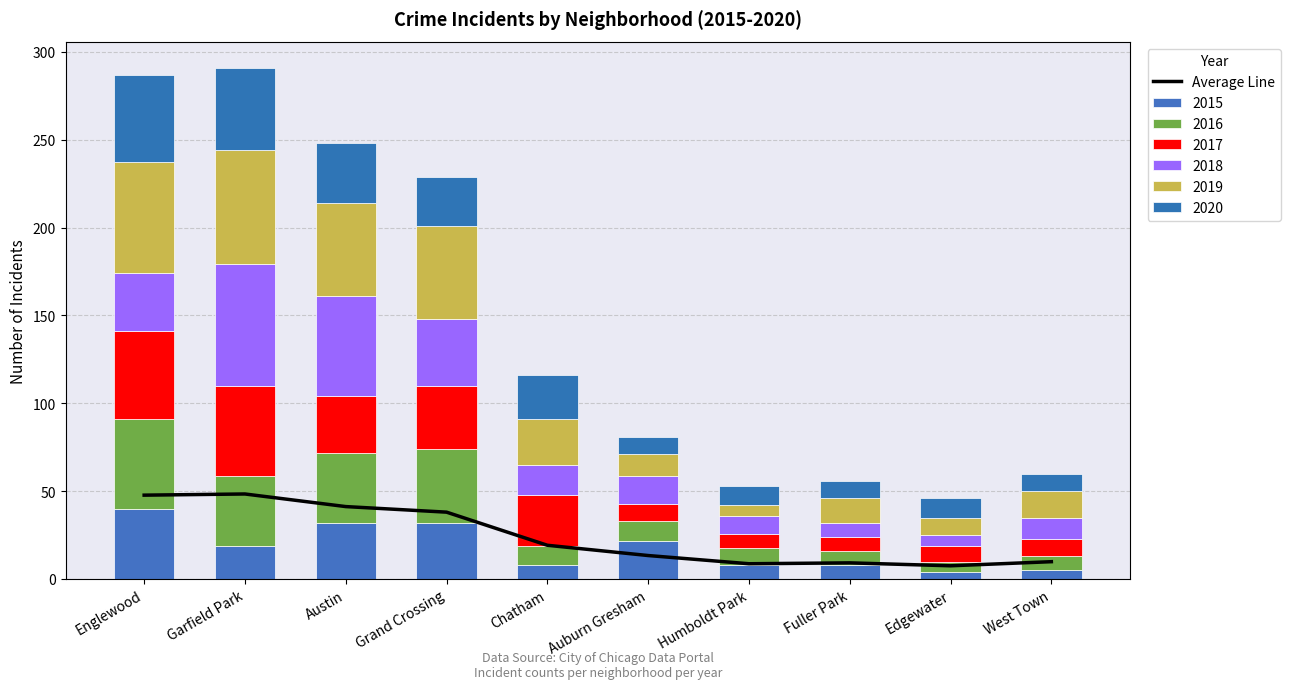

Which has a higher value, West Town or Auburn Gresham?

Auburn Gresham